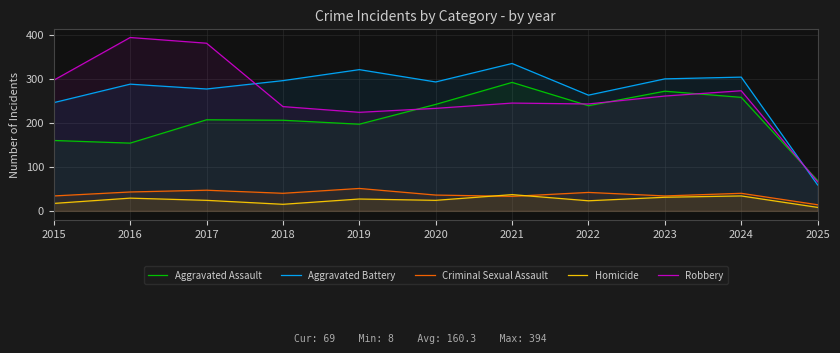

Between 2022 and 2023, which is larger?

2023